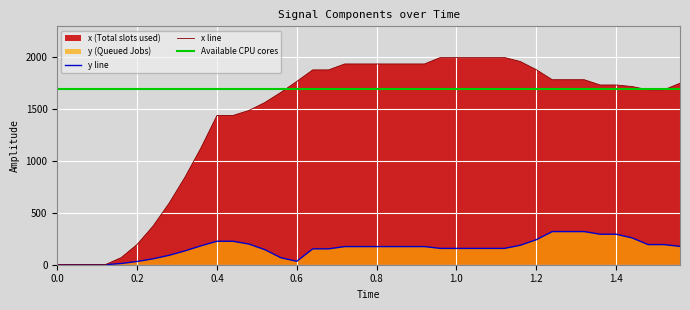

The y line series shows -119.1 at 0.0. True or false?

False